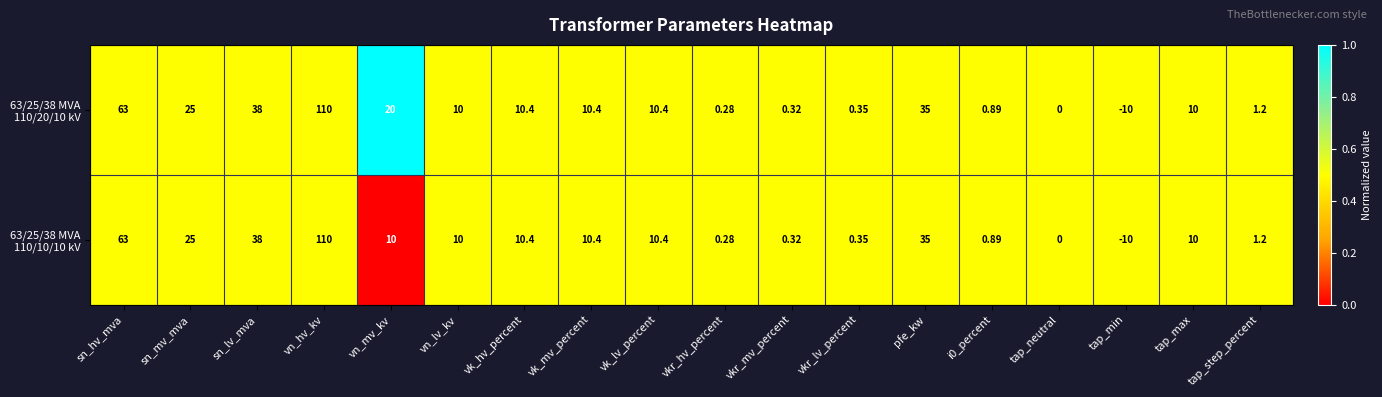

Which category has the lowest value across all series?

tap_min